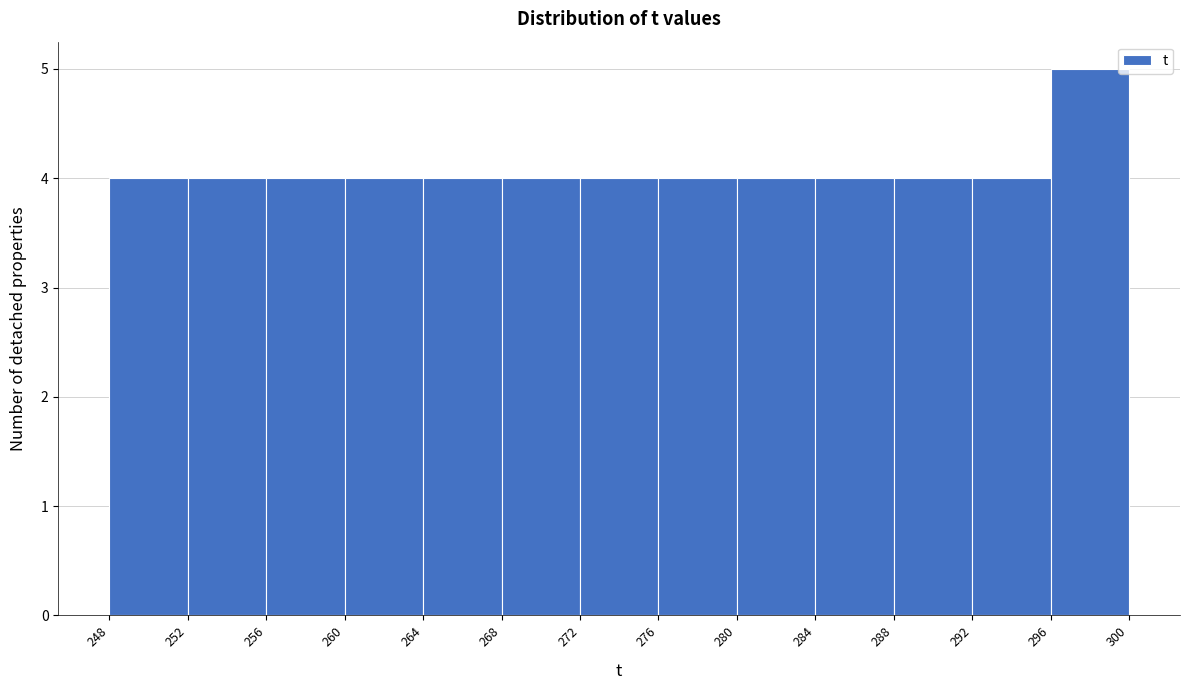

Over which range of the x-axis is the bar tallest?

296 to 300